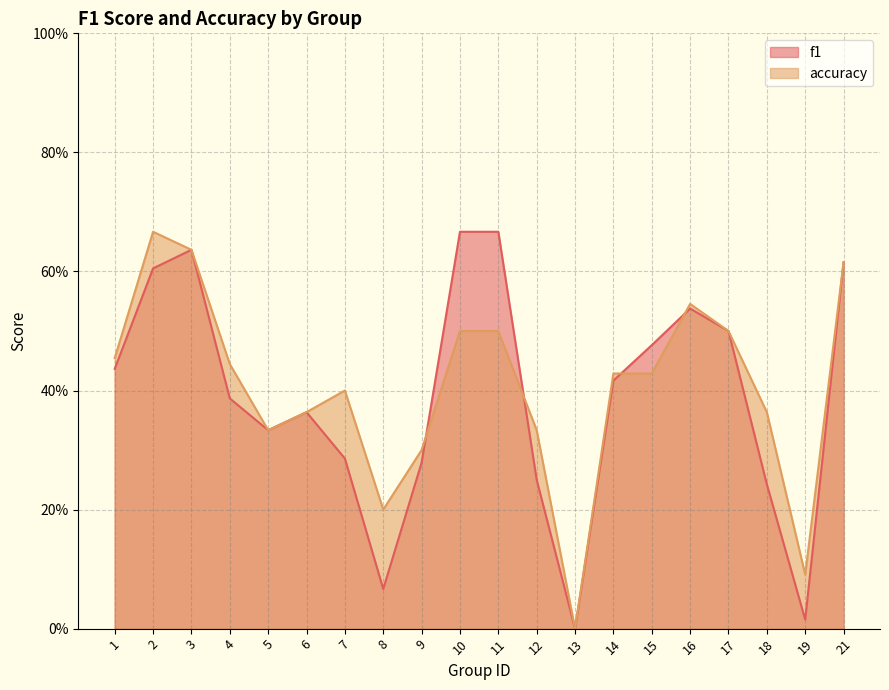

How many lines are shown in the chart?

2